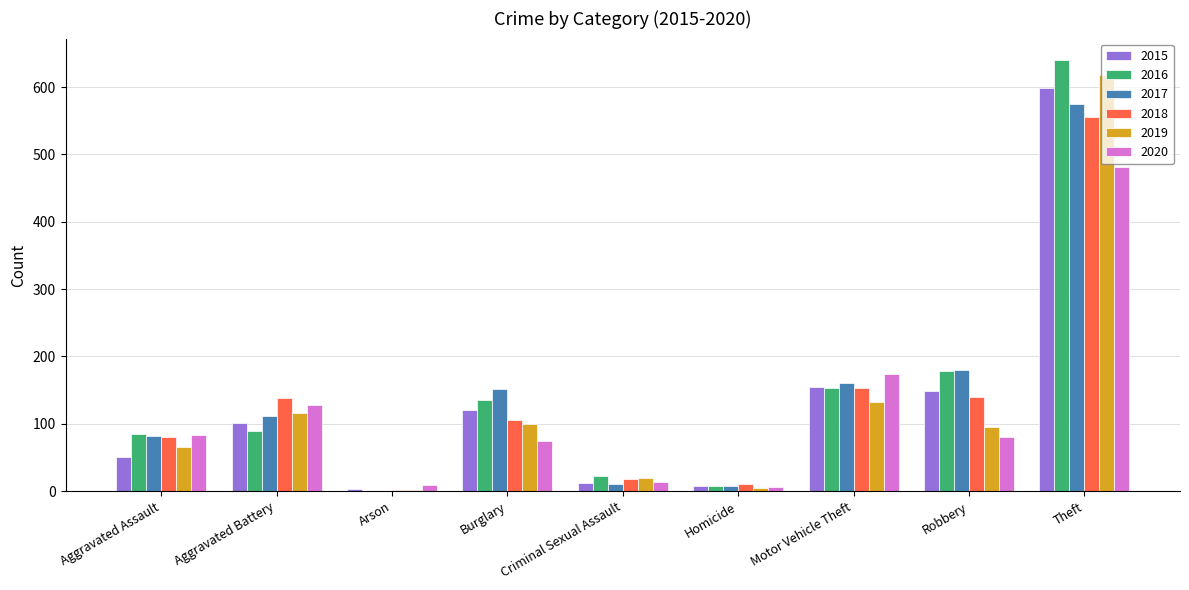

Is it true that 2017 equals 19 at Aggravated Assault?

False